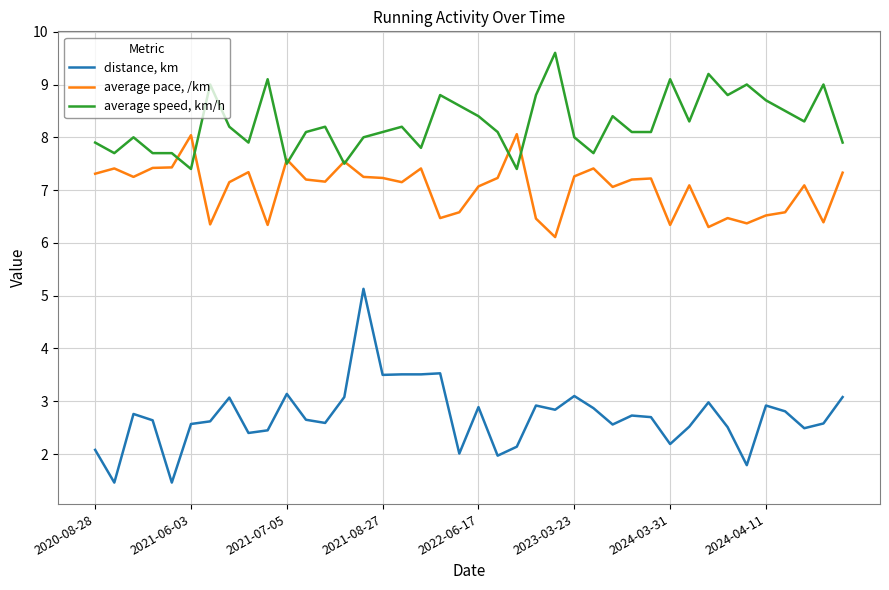

Which series has the largest range (max minus min)?

distance, km